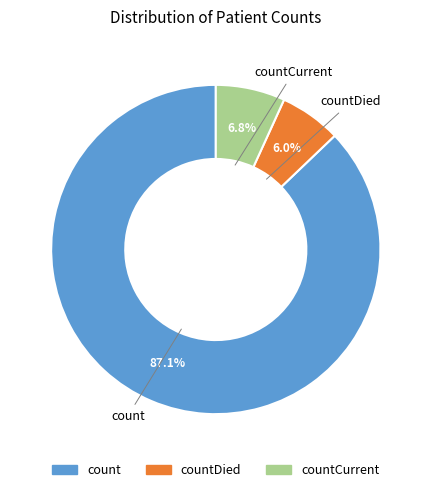

Rank the categories by value from highest to lowest.

count, countCurrent, countDied